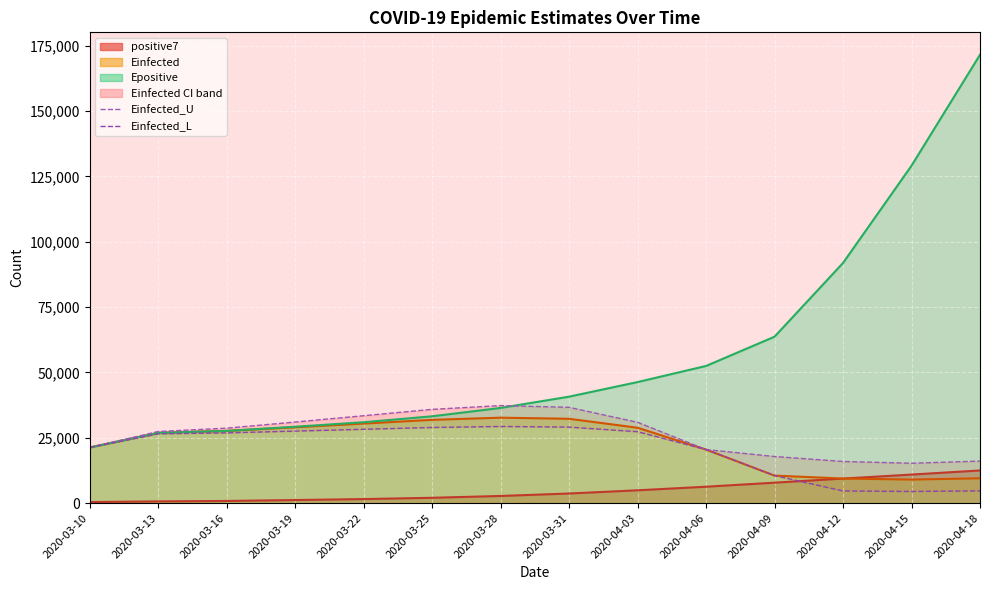

What position from the right is 2020-03-31?

7